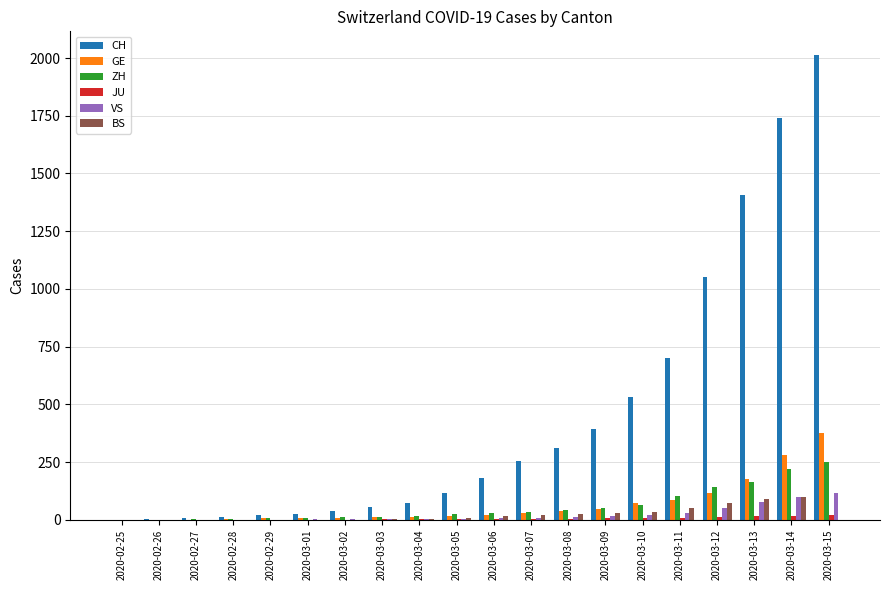

Between 2020-03-06 and 2020-03-13, which series saw the biggest shift?

CH